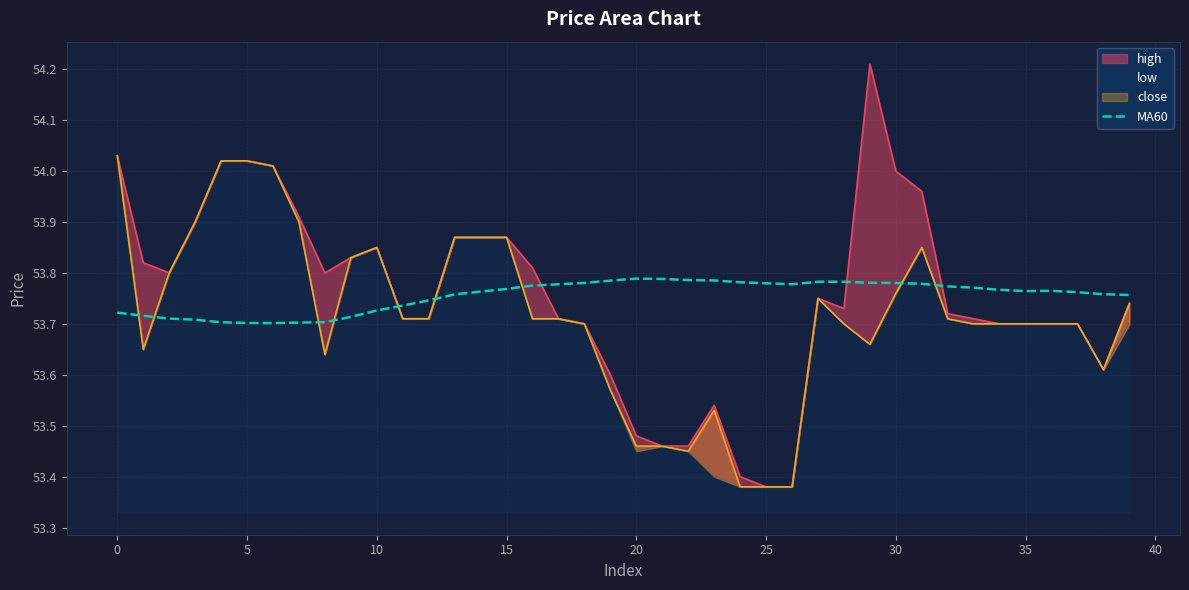

How many values are between 53 and 54?

40